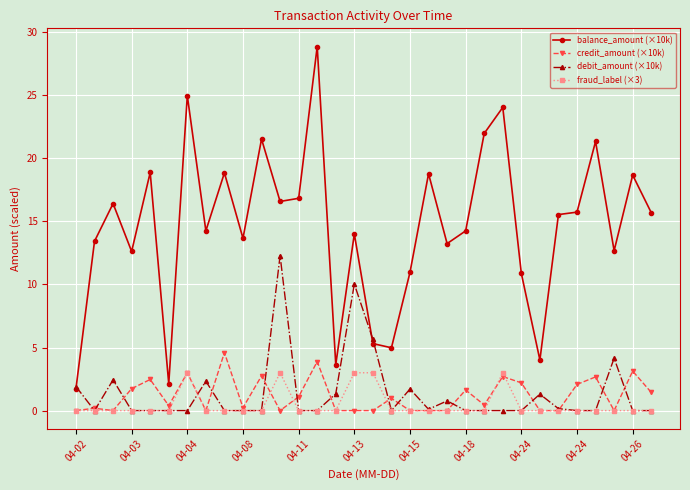

True or false: debit_amount (×10k) has more than 0 interior local peaks.

True